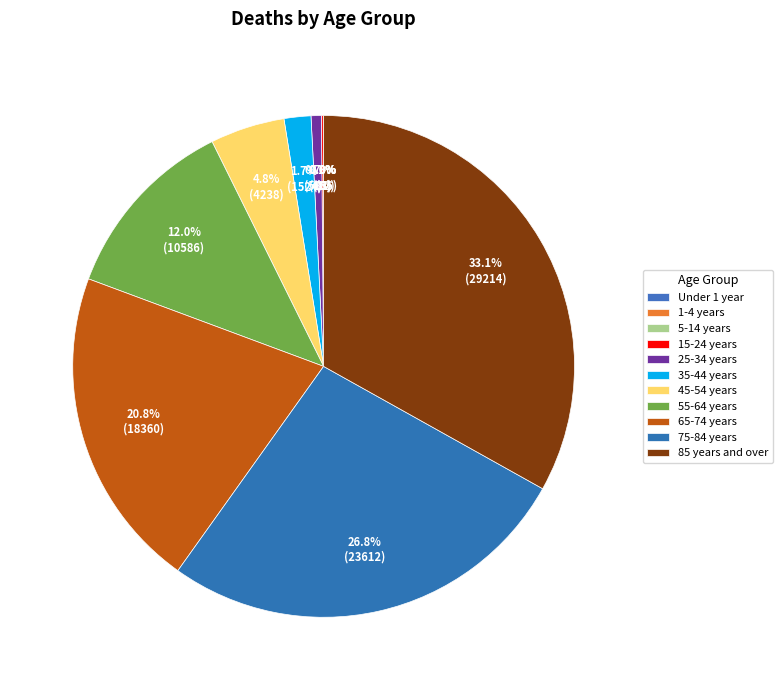

Does any single category account for the majority?

No